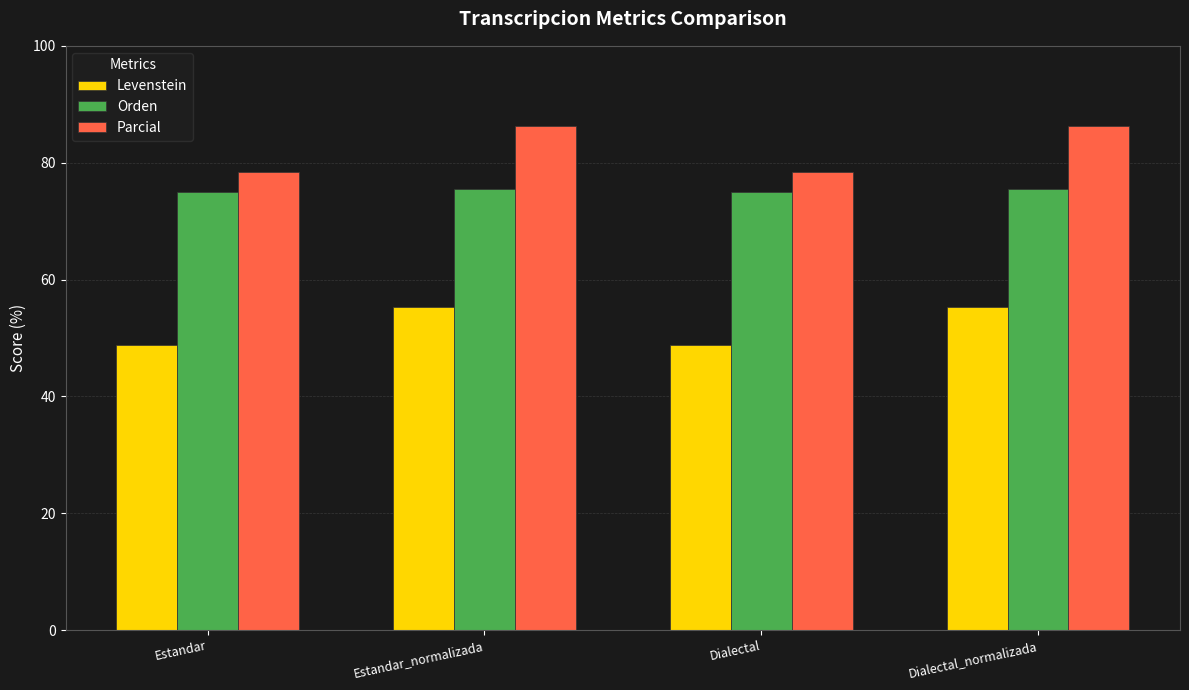

How many bars are there in total?

12